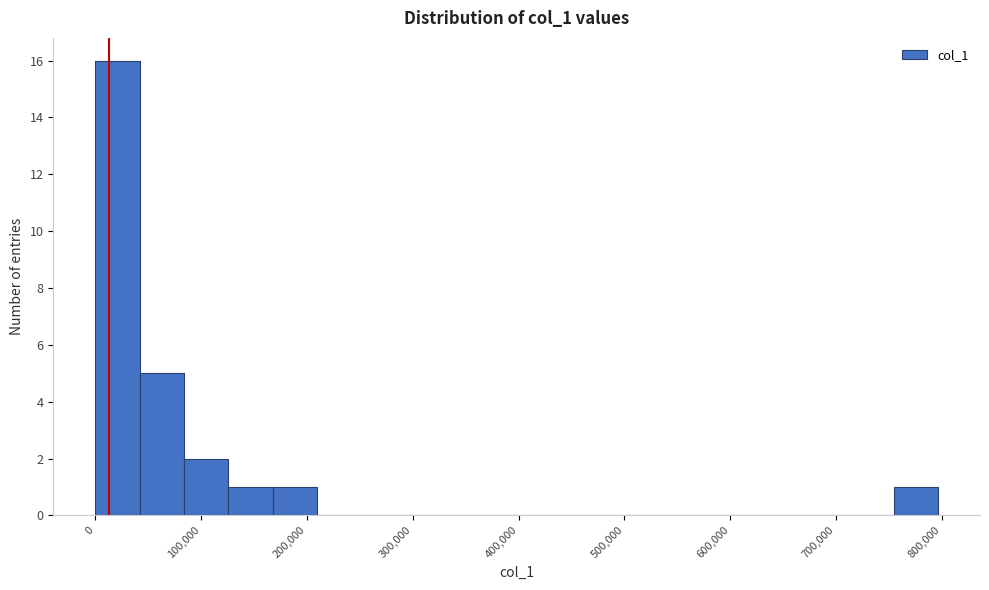

Reading left to right, list every bar in this chart as the range it spans on the x-axis followed by its height. Neither the bar edges nor the heights are printed on the chart, so give them approximately, as read against the axes.

0 to 40000: 16
40000 to 80000: 5
80000 to 130000: 2
130000 to 170000: 1
170000 to 210000: 1
210000 to 250000: 0
250000 to 290000: 0
290000 to 340000: 0
340000 to 380000: 0
380000 to 420000: 0
420000 to 460000: 0
460000 to 500000: 0
500000 to 540000: 0
540000 to 590000: 0
590000 to 630000: 0
630000 to 670000: 0
670000 to 710000: 0
710000 to 750000: 0
750000 to 800000: 1